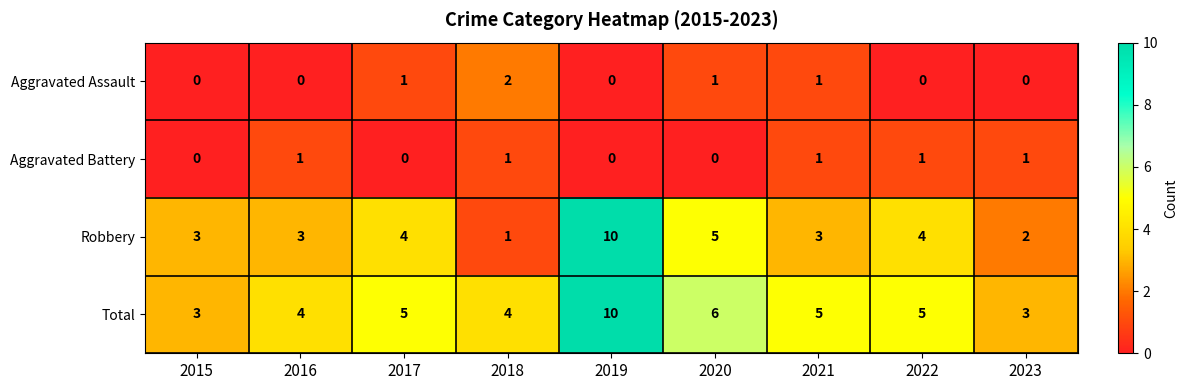

Which series has the largest range (max minus min)?

Robbery